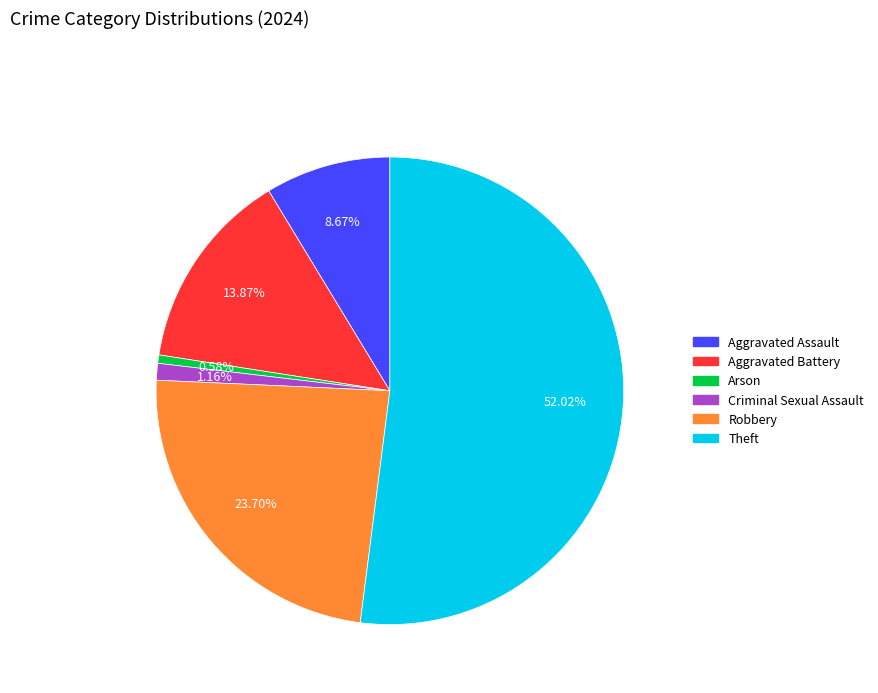

Combined, do Criminal Sexual Assault and Arson account for over 50%?

No